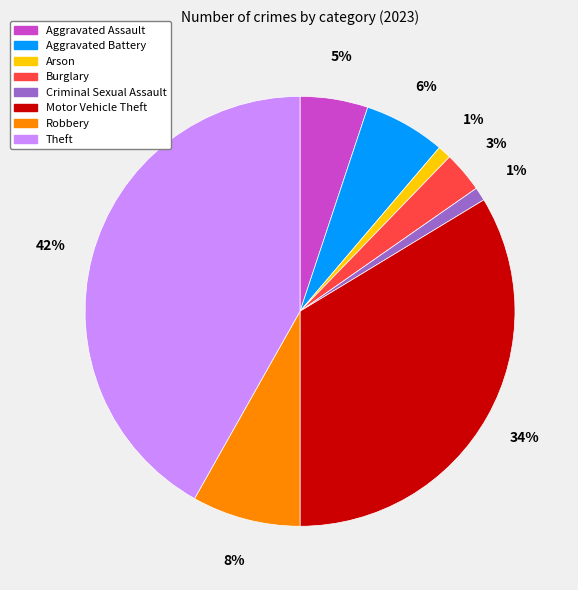

The Arson slice represents 11% of the pie. True or false?

False